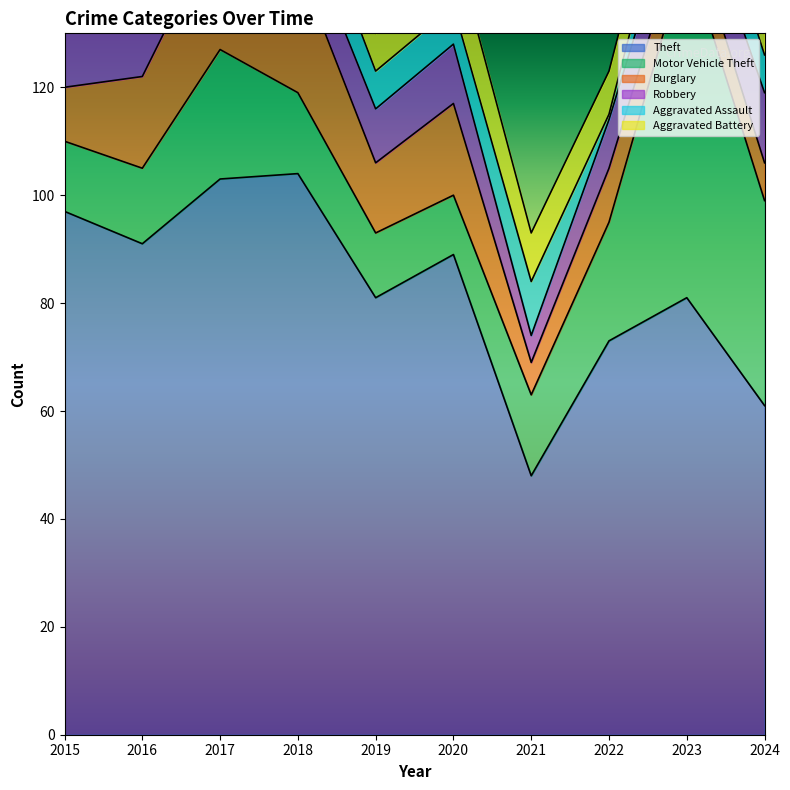

True or false: Aggravated Assault and Theft intersect in this chart.

False